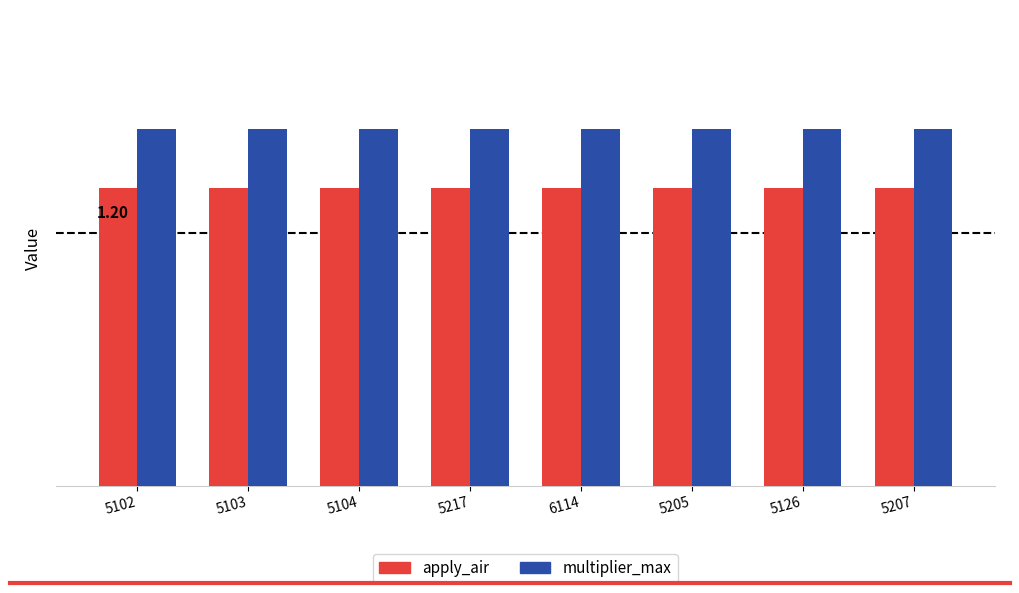

Between 5205 and 5217, which is larger?

5205